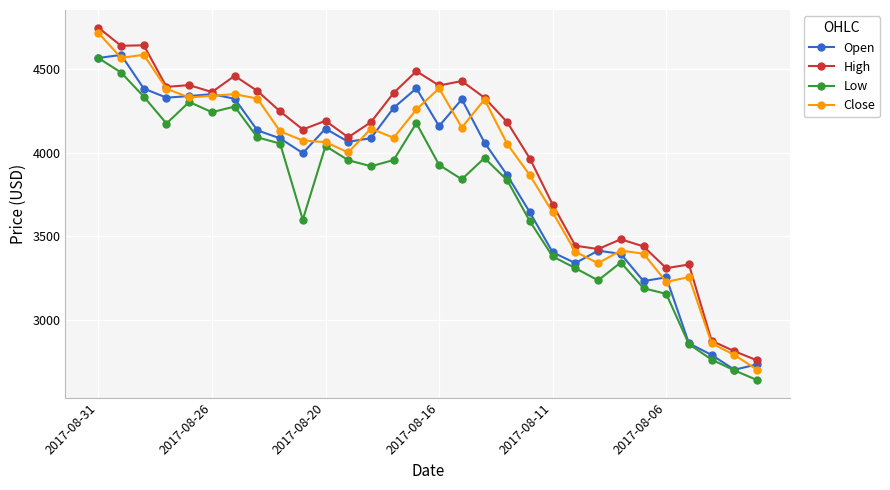

True or false: Close has more than 1 interior local peaks.

True